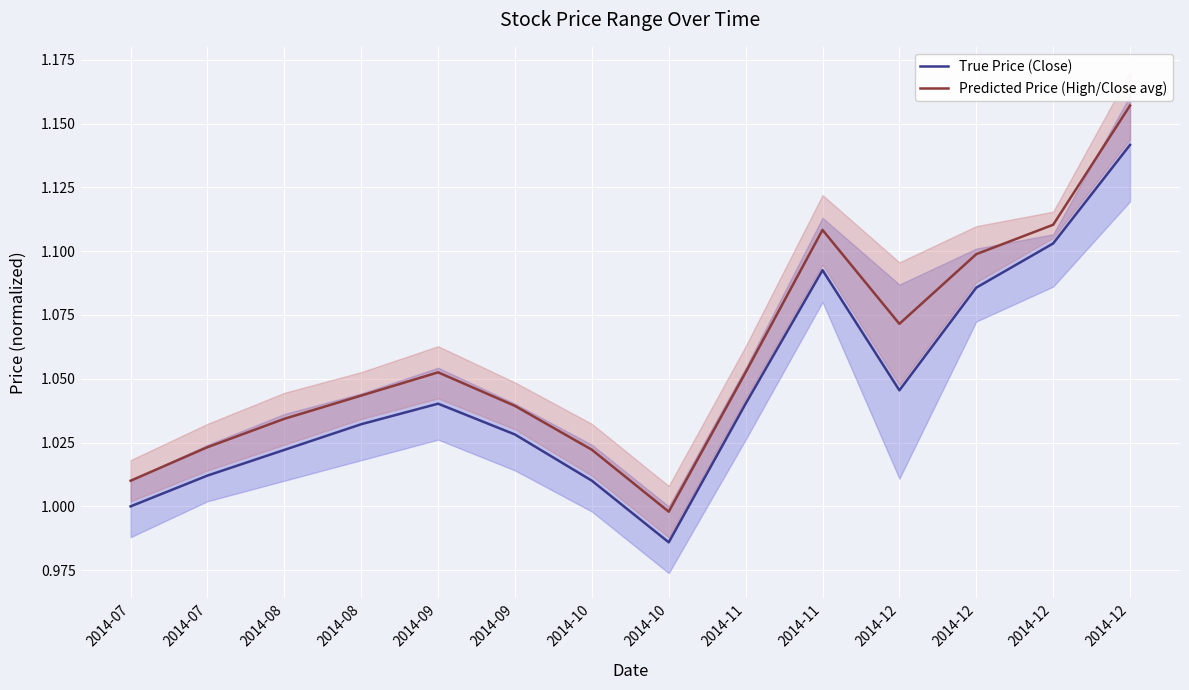

Which series has the largest total across all categories?

Predicted Price (High/Close avg)